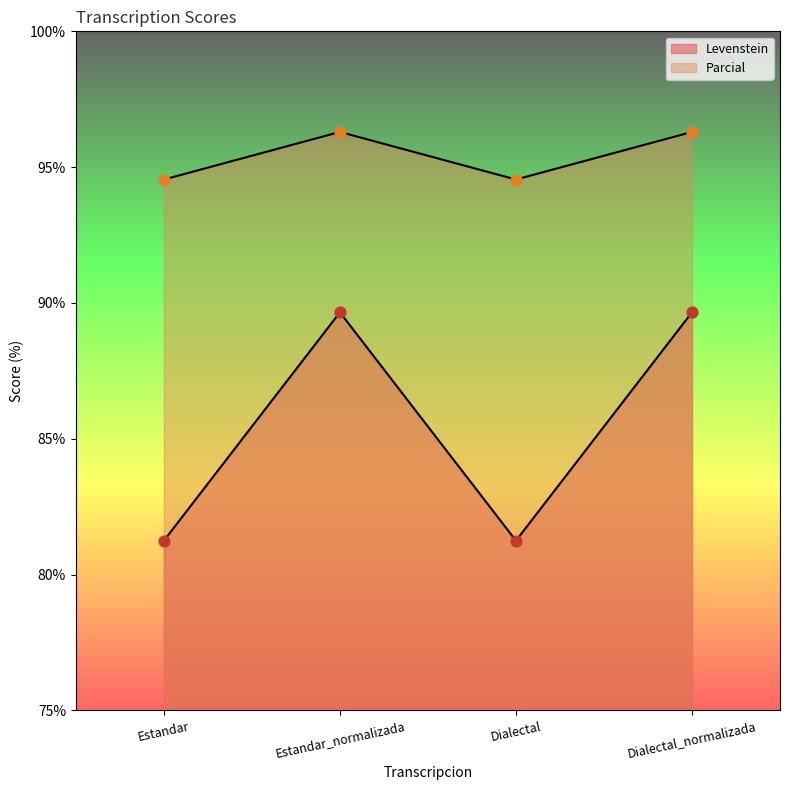

What is the total value across all series at Dialectal?

175.8